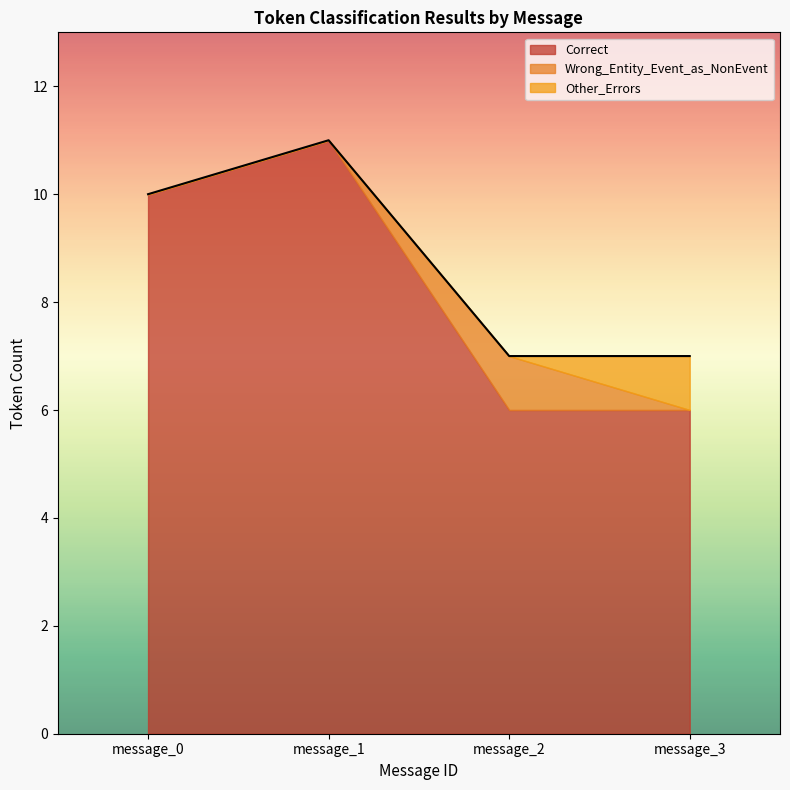

Reading right to left, extract all data points from this chart.

Correct: message_3=6	message_2=6	message_1=11	message_0=10
Wrong_Entity_Event_as_NonEvent: message_3=0	message_2=1	message_1=0	message_0=0
Other_Errors: message_3=1	message_2=0	message_1=0	message_0=0